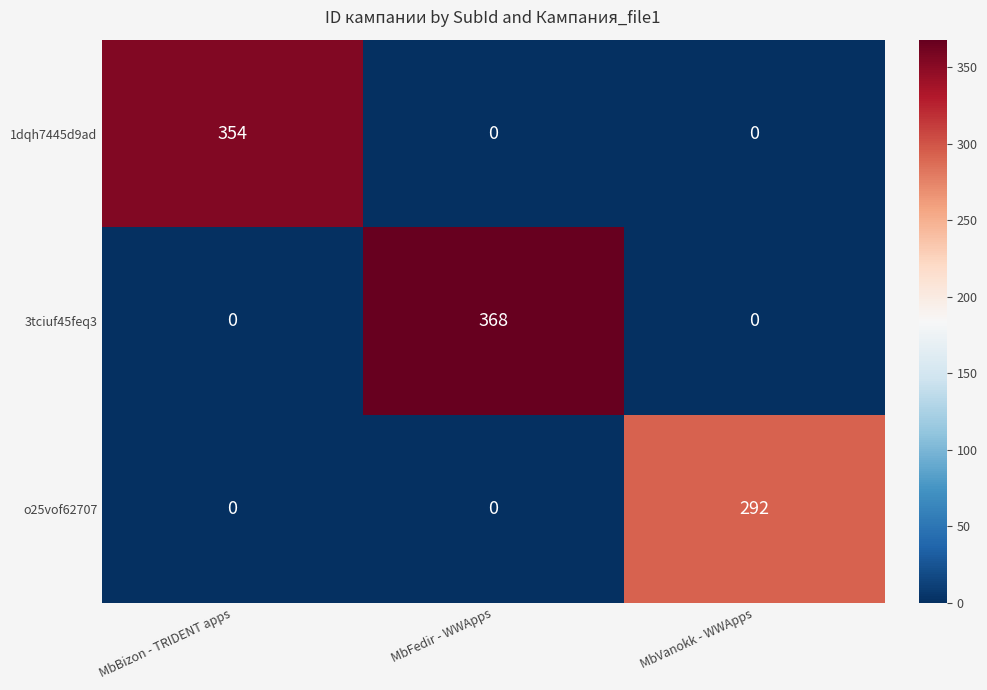

How many o25vof62707 values are between 0 and 292?

3